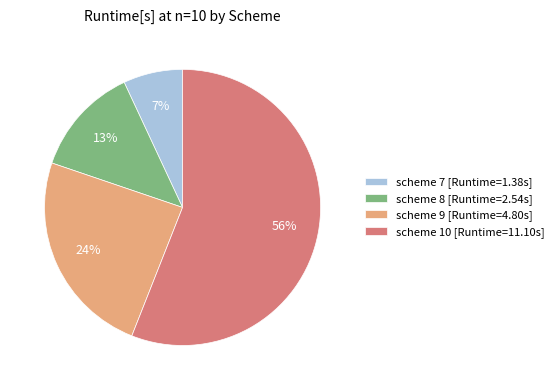

Is it true that scheme 10 is 56% of the pie?

True